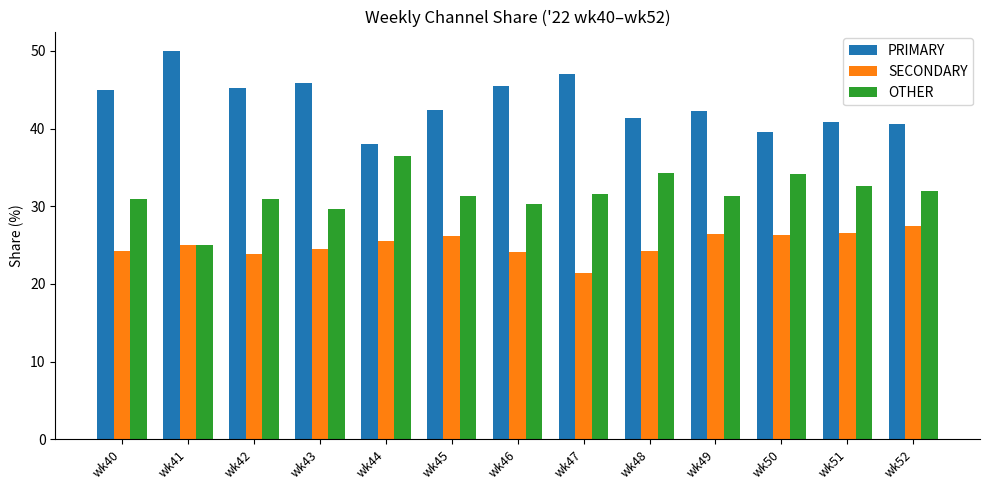

What is the minimum value shown in the chart?

21.4